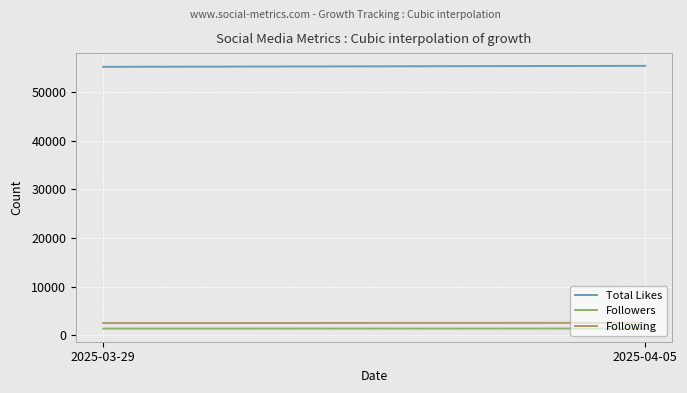

Does the chart have visible grid lines?

Yes